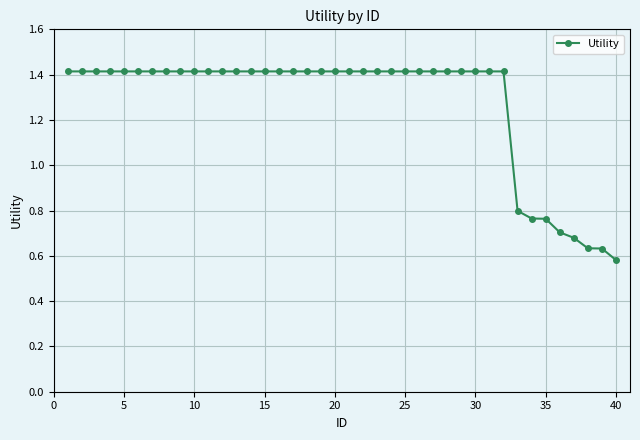

How many values are below 1?

8